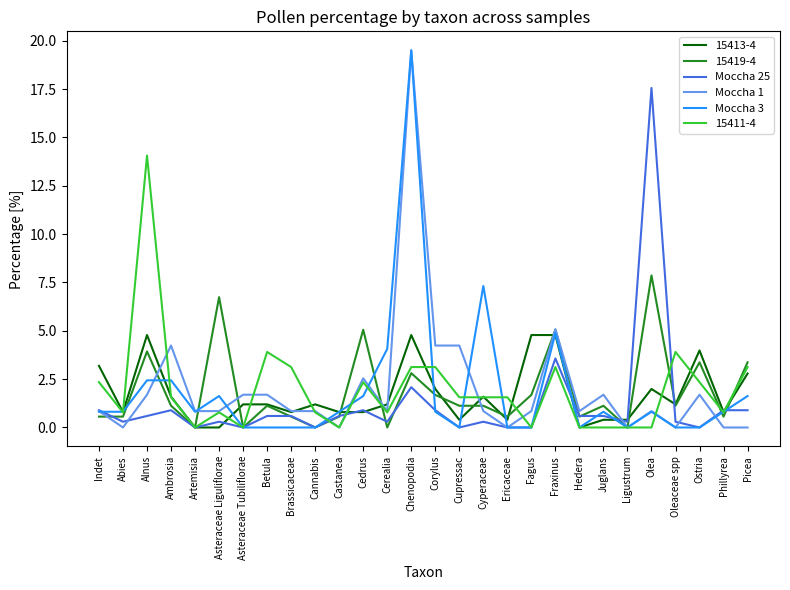

What is the total value across all series at Hedera?

2.0